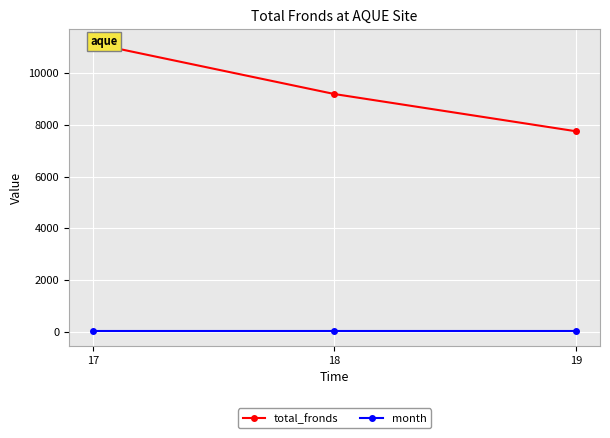

What are all the series names shown in the legend?

total_fronds, month